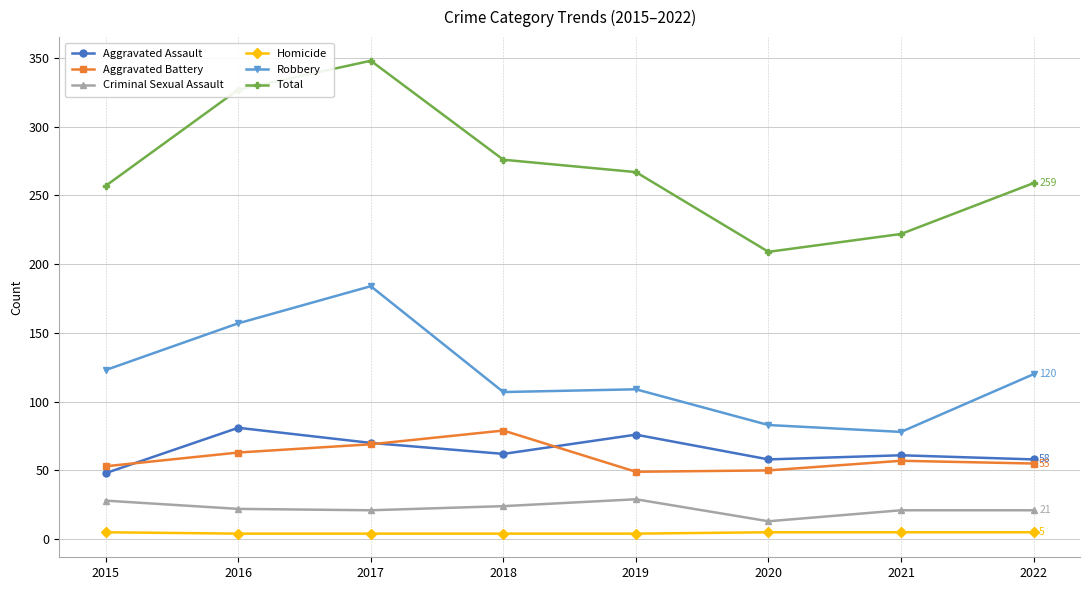

What is the total value across all series at 2022?

518